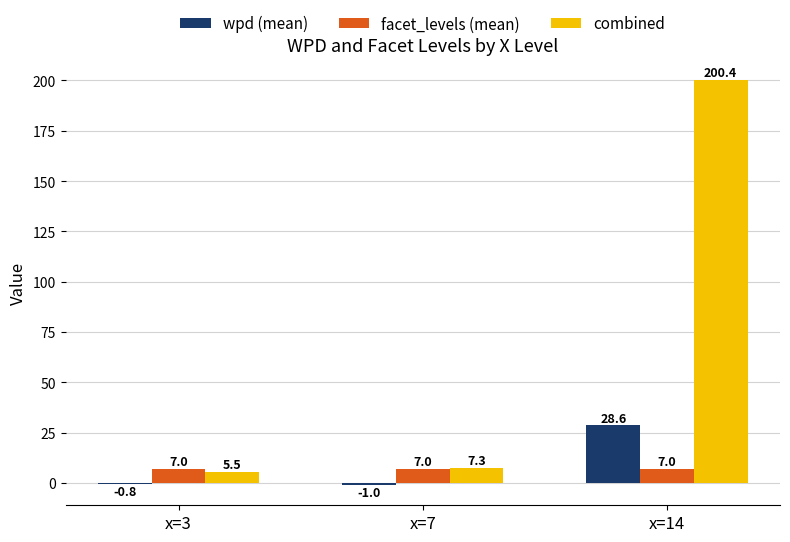

What is the total value across all series at x=3?

11.7